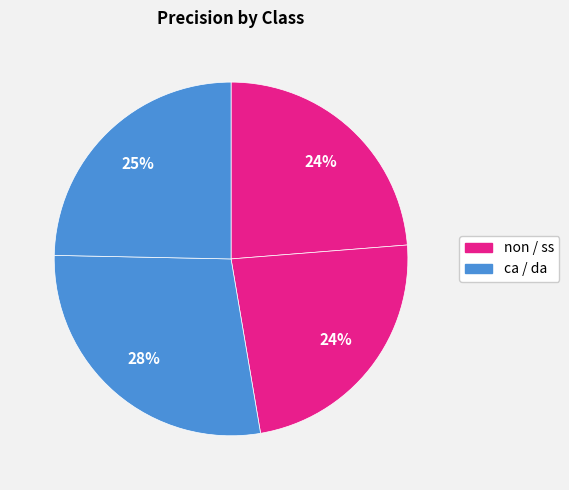

Which slice is the smallest?

ss